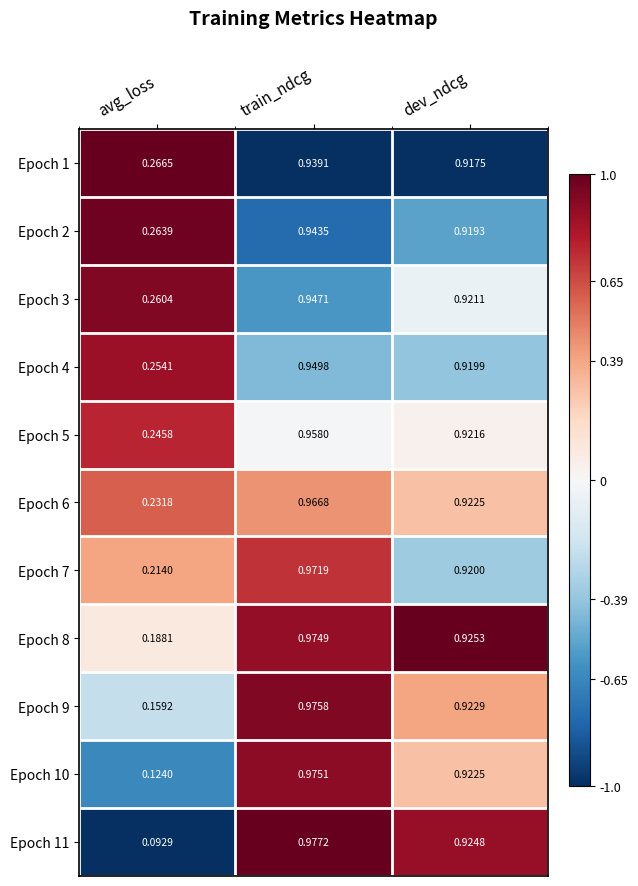

Is the value of Epoch 11 at train_ndcg greater than the value of Epoch 5 at avg_loss?

Yes